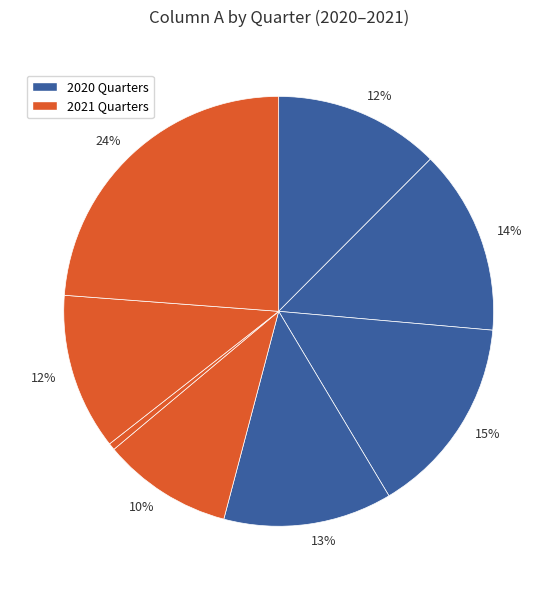

Count the number of slices in the pie.

8